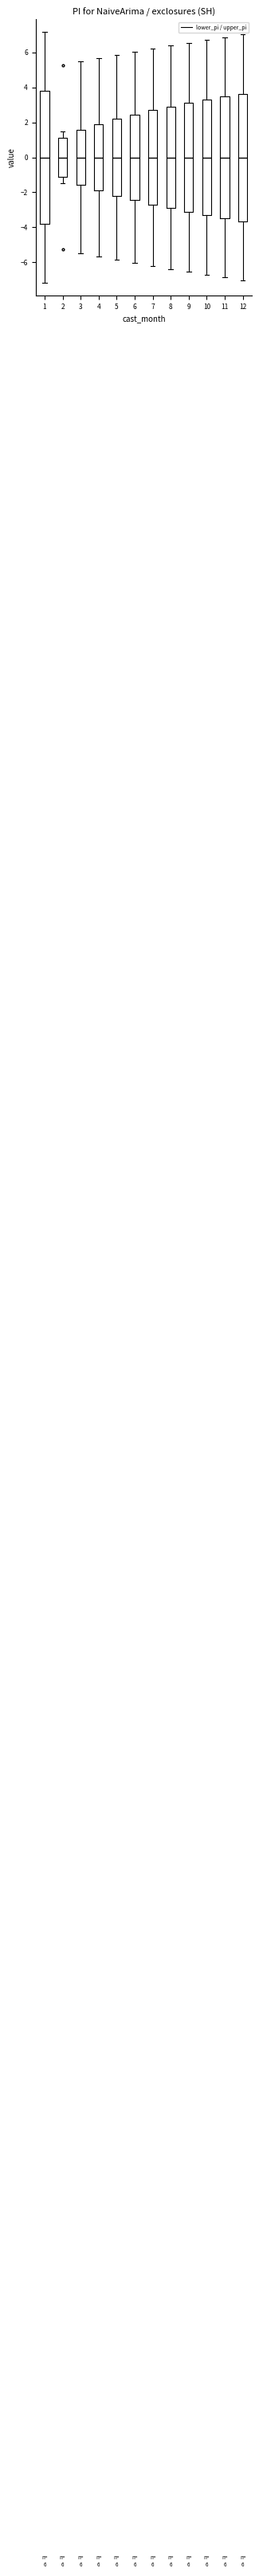

Which box is the tallest, from its lower edge to its upper edge?

1